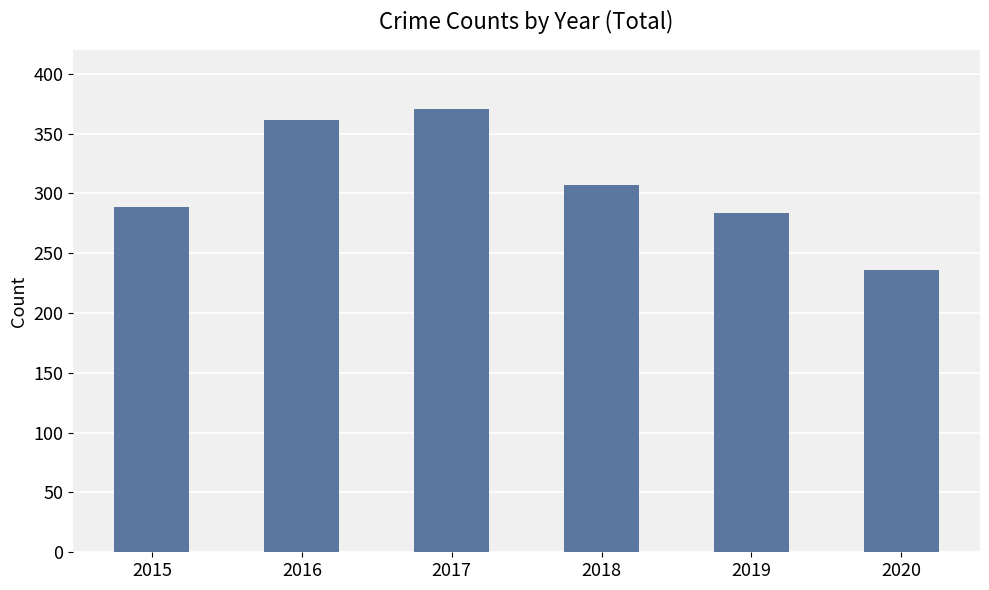

What is the greatest value displayed?

371